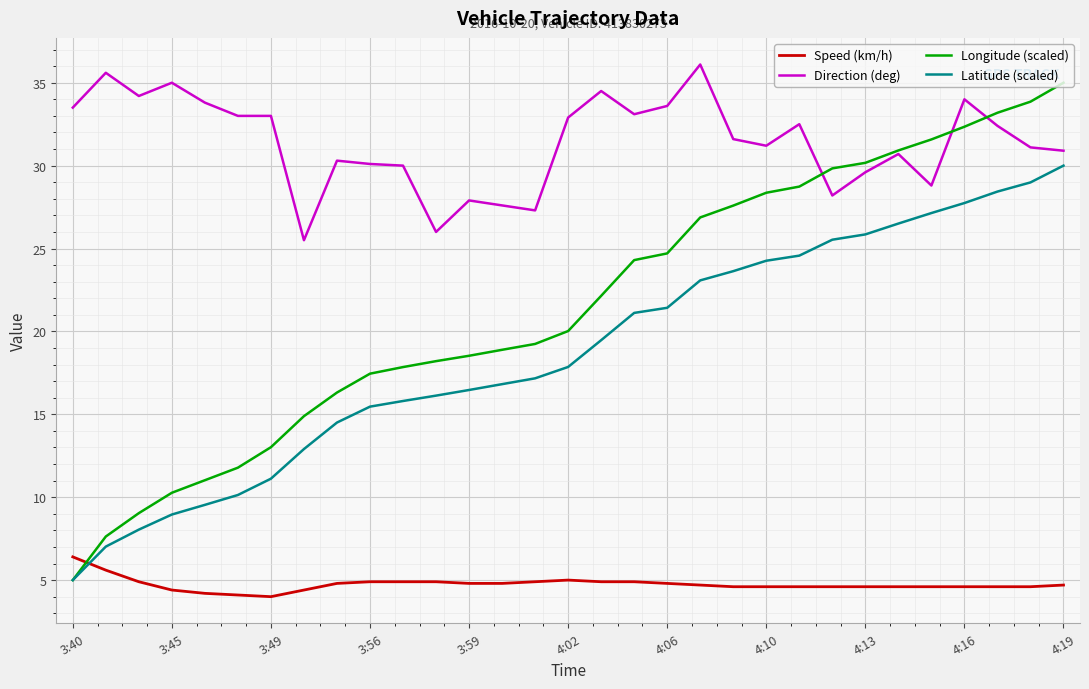

What are all the series names shown in the legend?

Speed (km/h), Direction (deg), Longitude (scaled), Latitude (scaled)